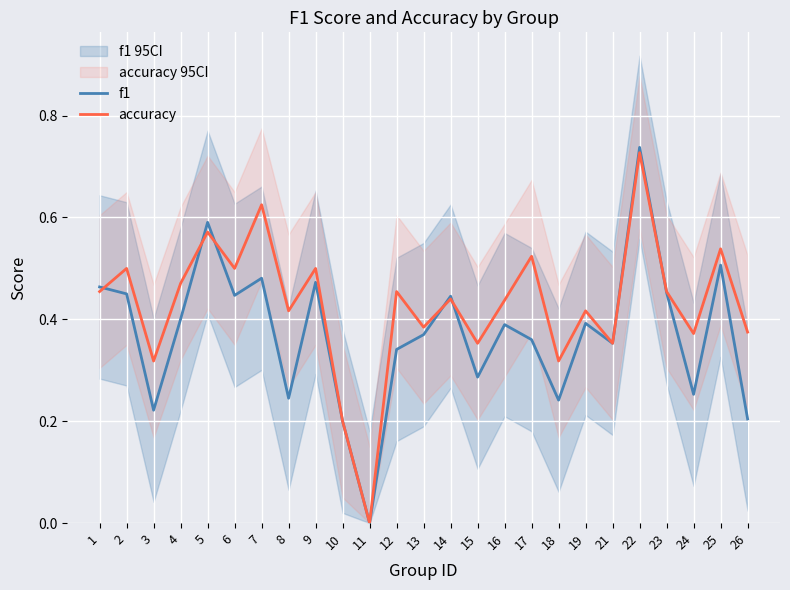

What is the average value of the f1 series?

0.4